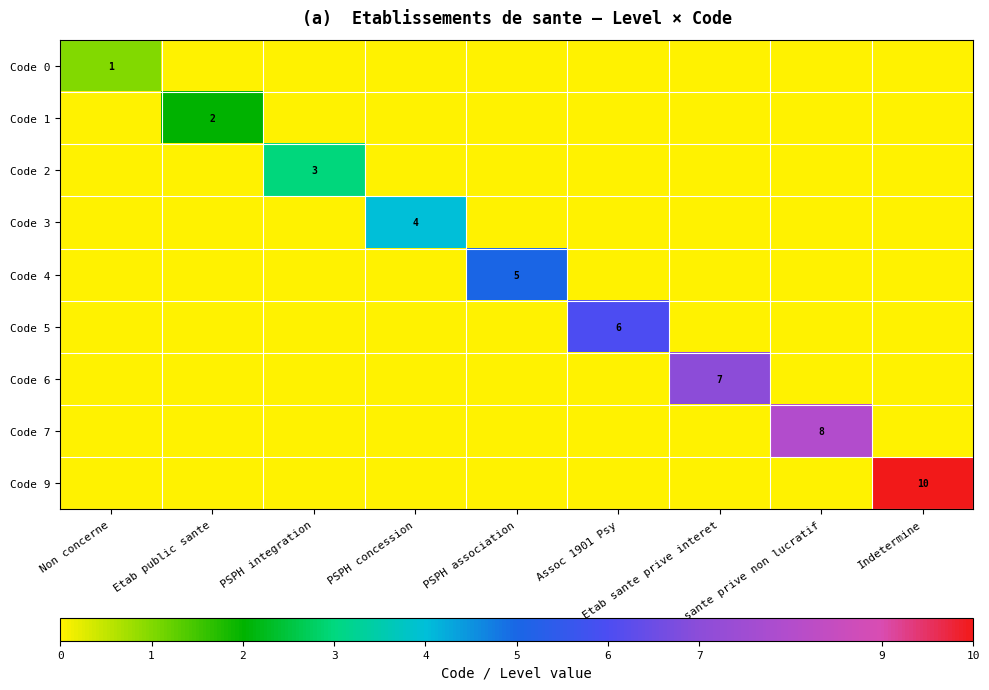

Rank the series at Etab public sante from lowest to highest value.

Code 0, Code 2, Code 3, Code 4, Code 5, Code 6, Code 7, Code 9, Code 1